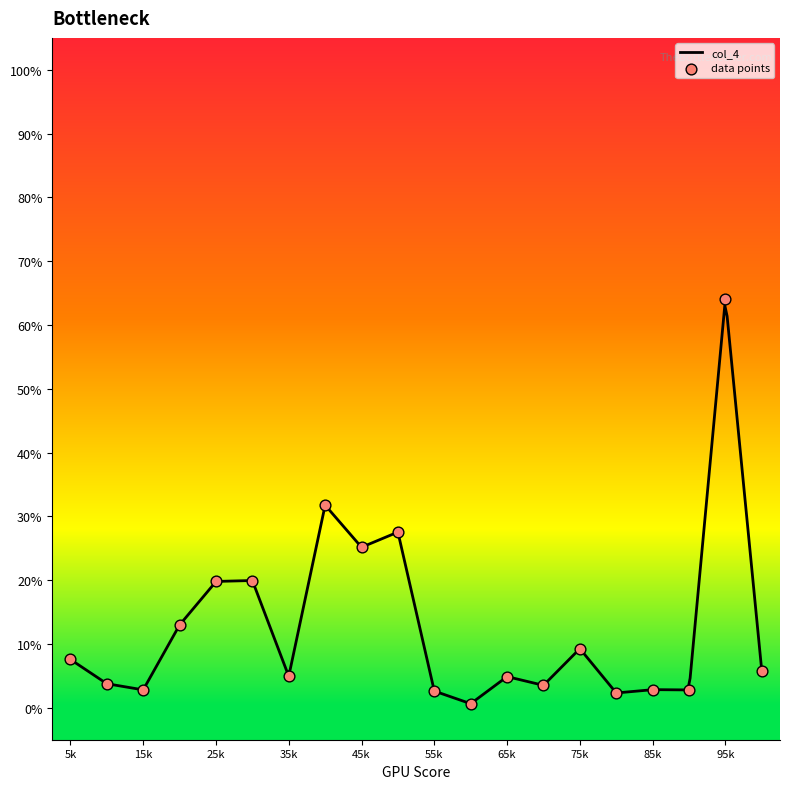

What is the change in value from 7 to 8?

+26.8